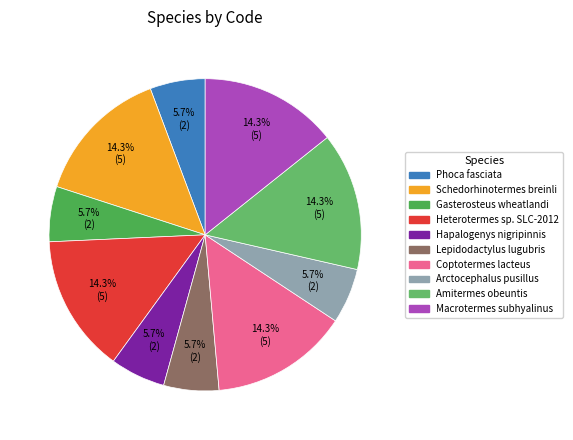

How many segments does this pie chart have?

10